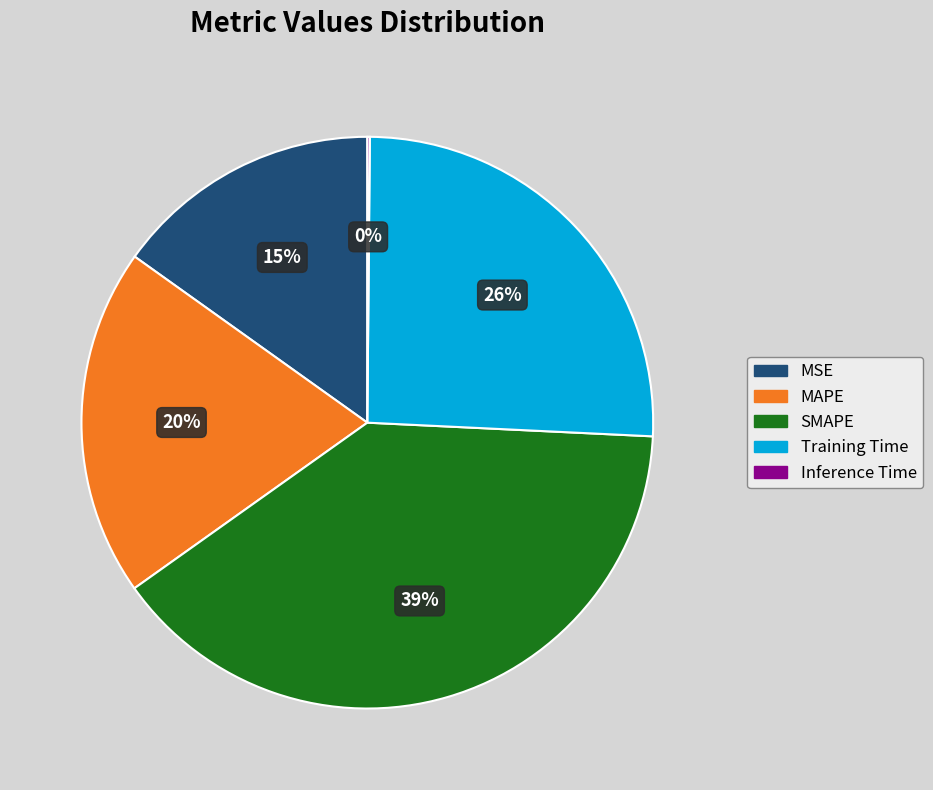

Is it true that SMAPE is 39% of the pie?

True